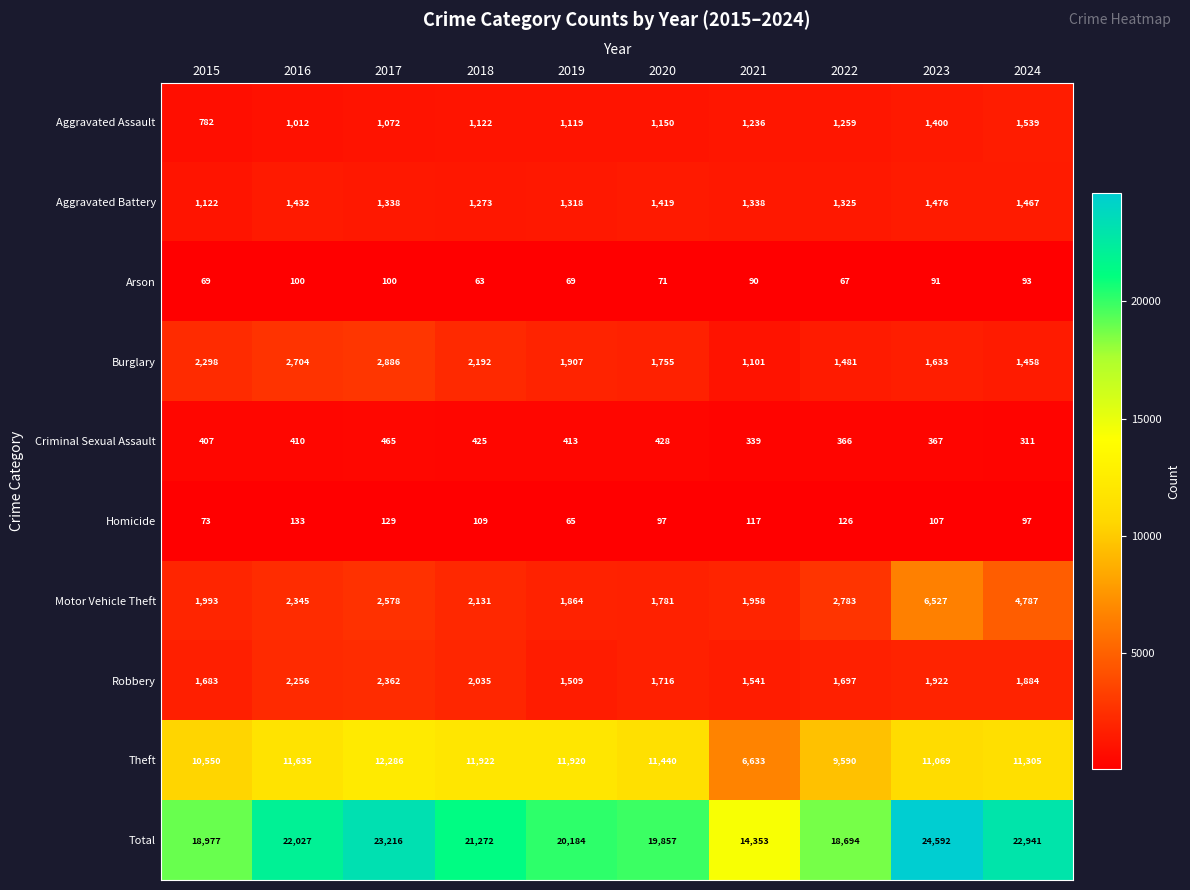

Which series has the largest total across all categories?

Total